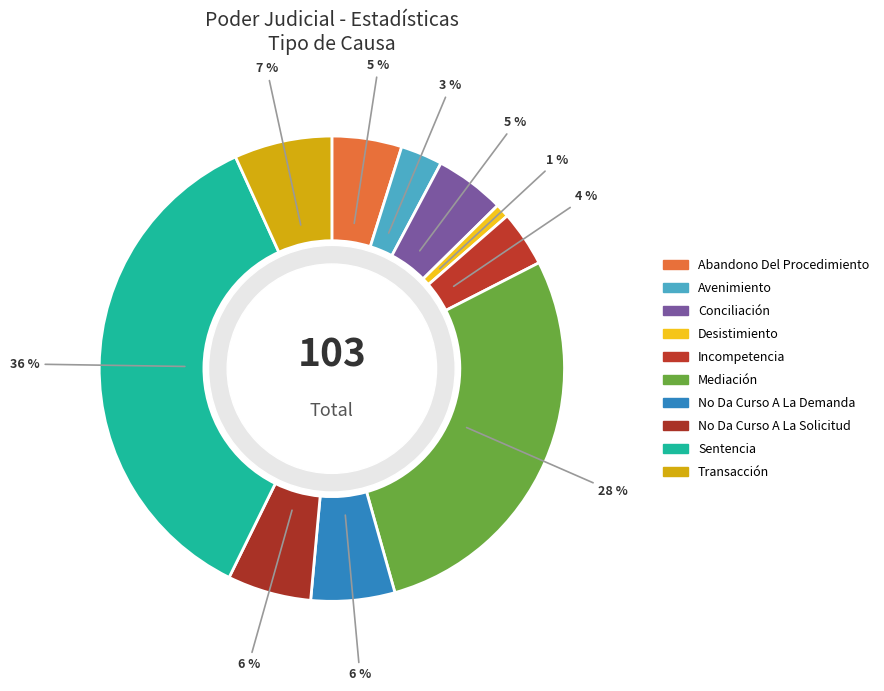

How many segments does this pie chart have?

10